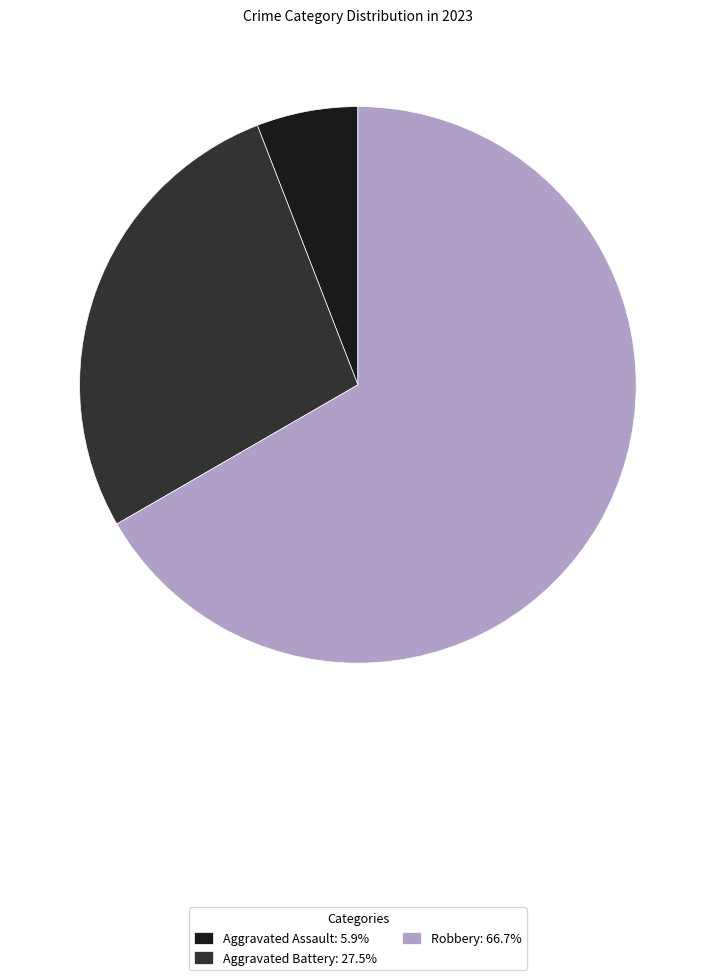

Does Robbery: 66.7% account for over 50% of the chart?

Yes